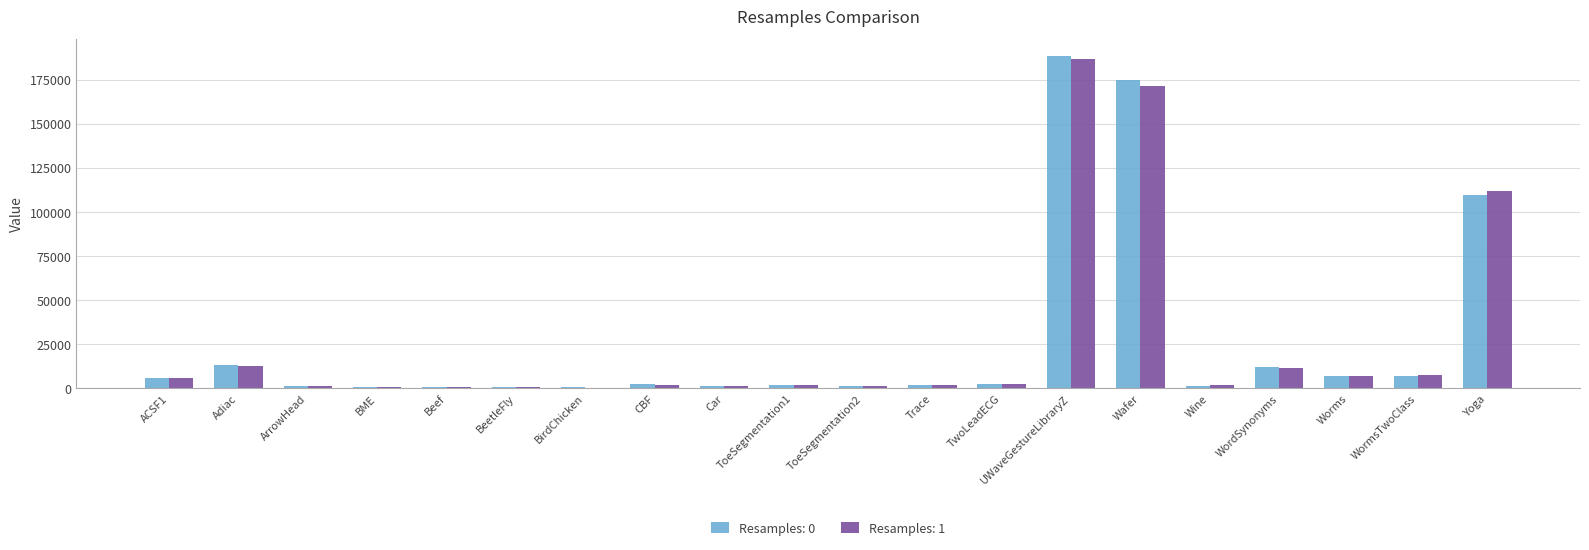

Which category has the highest value in the Resamples: 1 series?

UWaveGestureLibraryZ